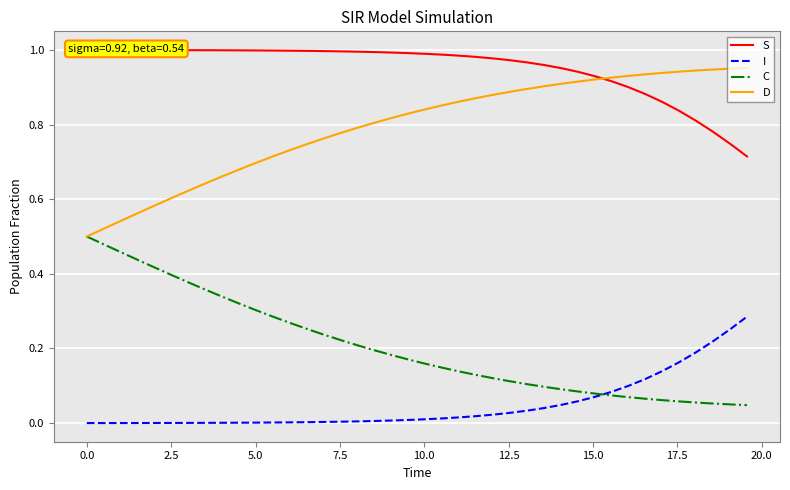

True or false: D and I intersect in this chart.

False